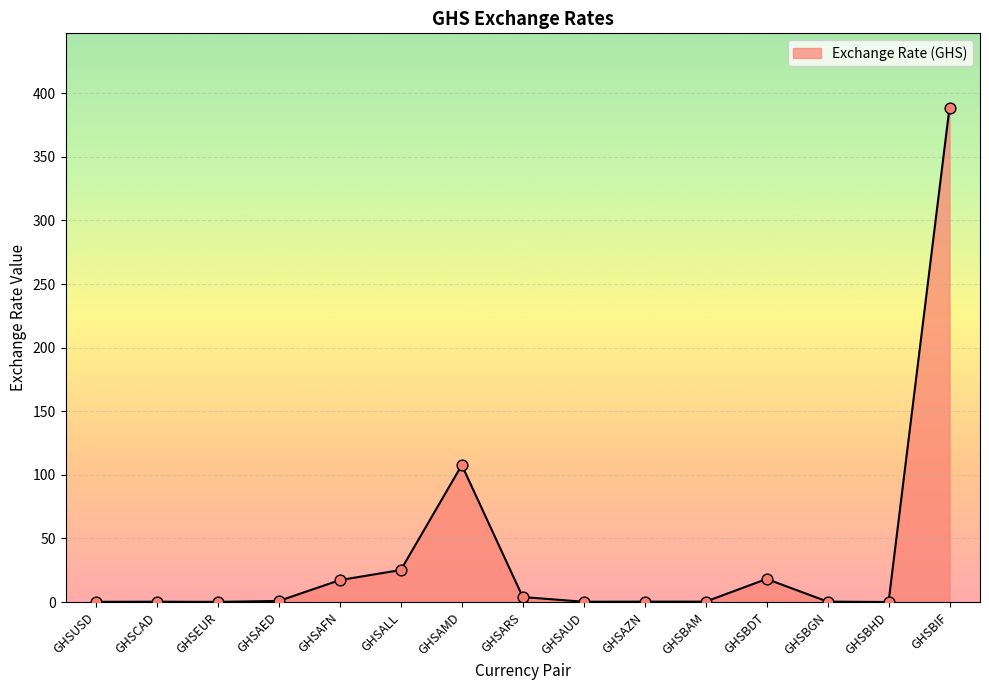

Between GHSARS and GHSEUR, which is larger?

GHSARS